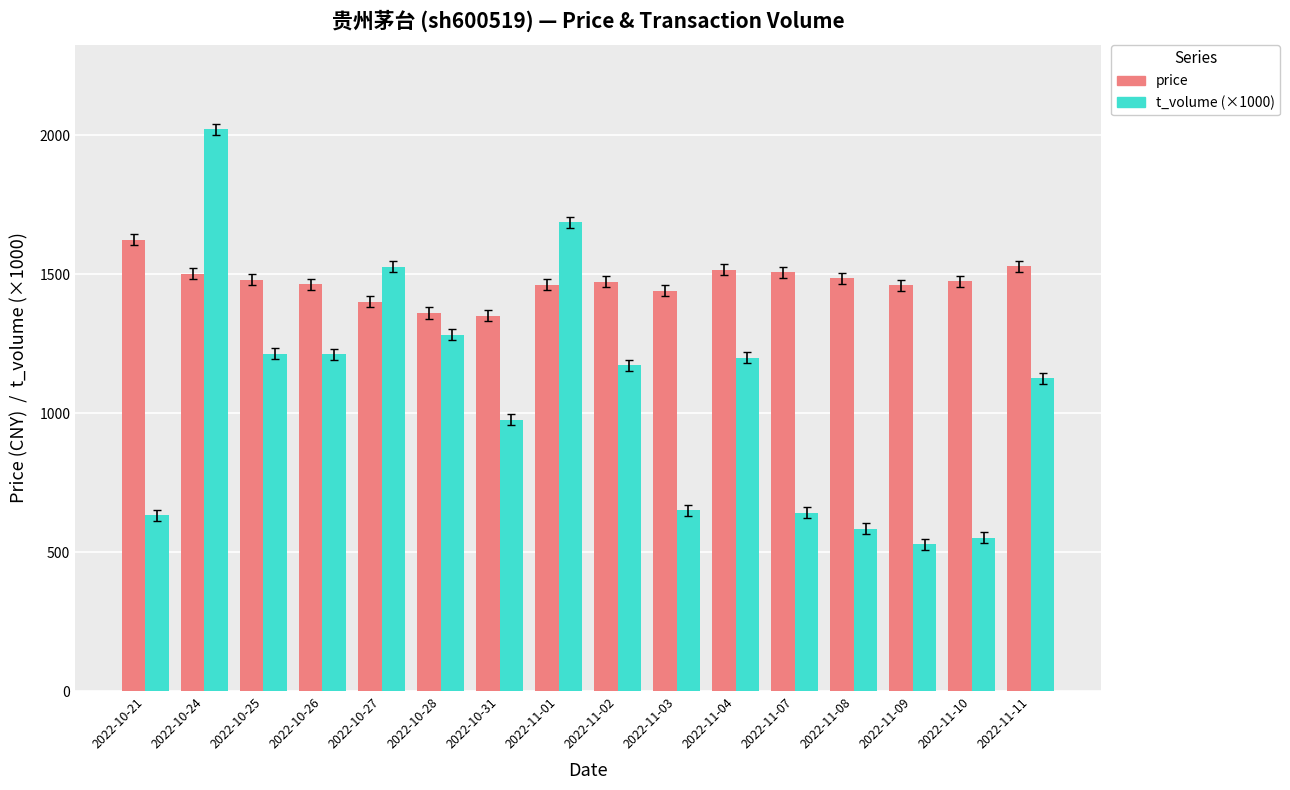

Which series has the largest range (max minus min)?

t_volume (×1000)